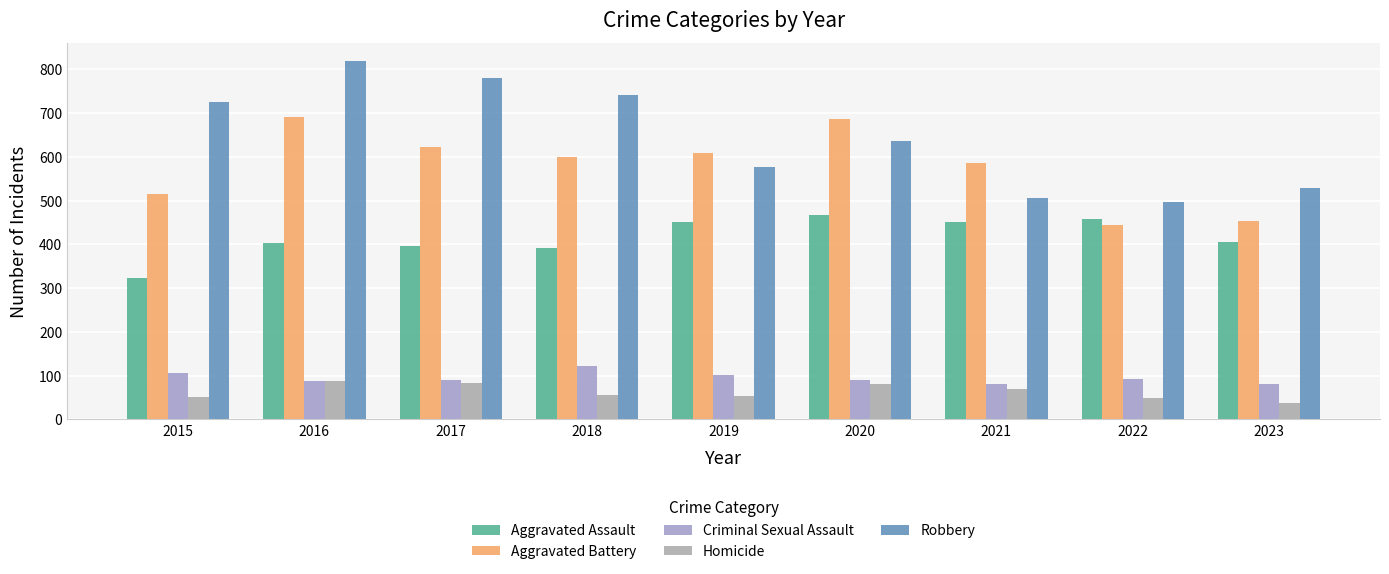

Are the bars grouped side by side (vs. stacked)?

Yes